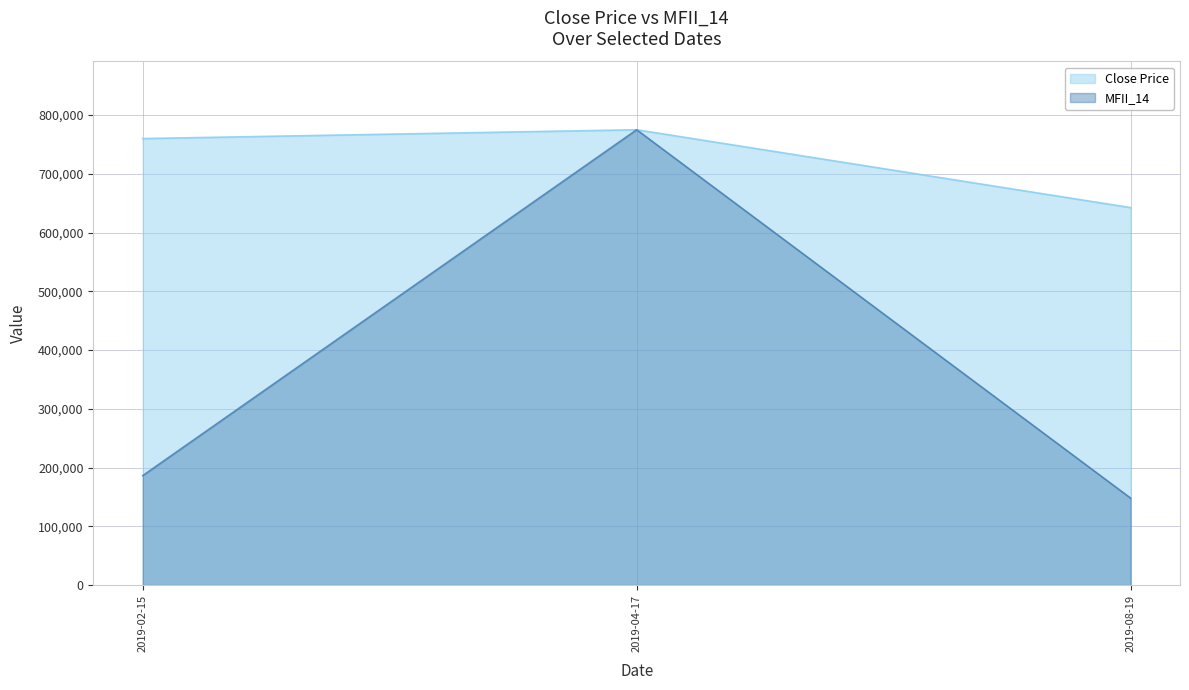

How many lines are shown in the chart?

2